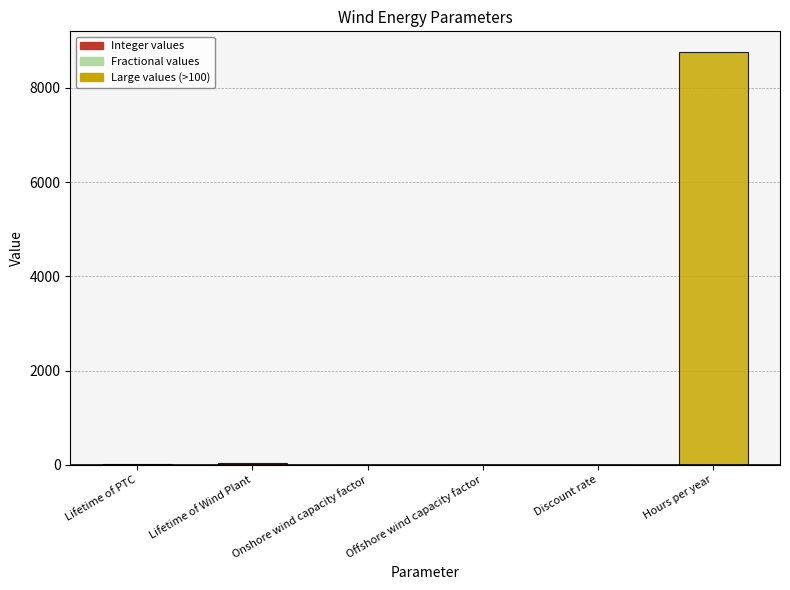

What value does the data have at Hours per year?

8760.0